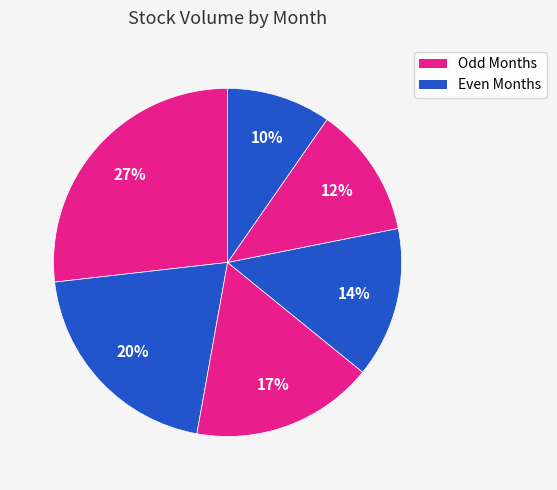

Count the number of slices in the pie.

6